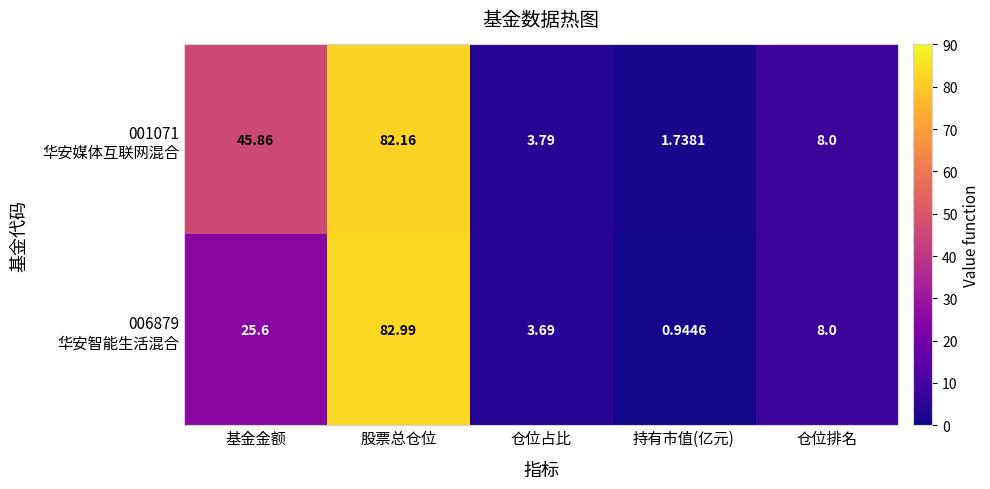

At which category is the sum across all series the highest?

股票总仓位